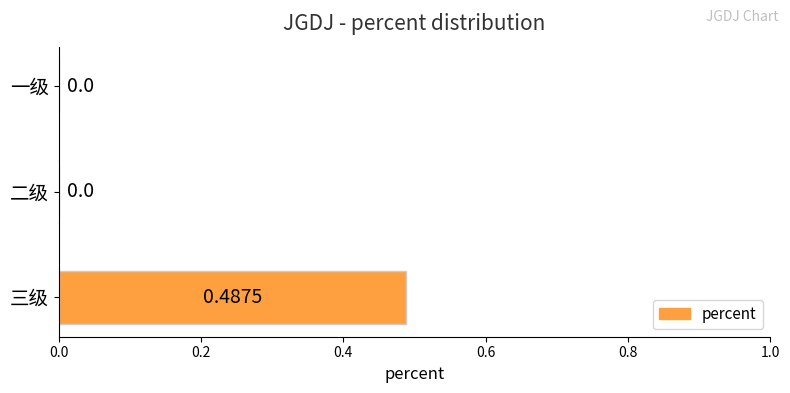

Which label corresponds to the largest value in the chart?

三级